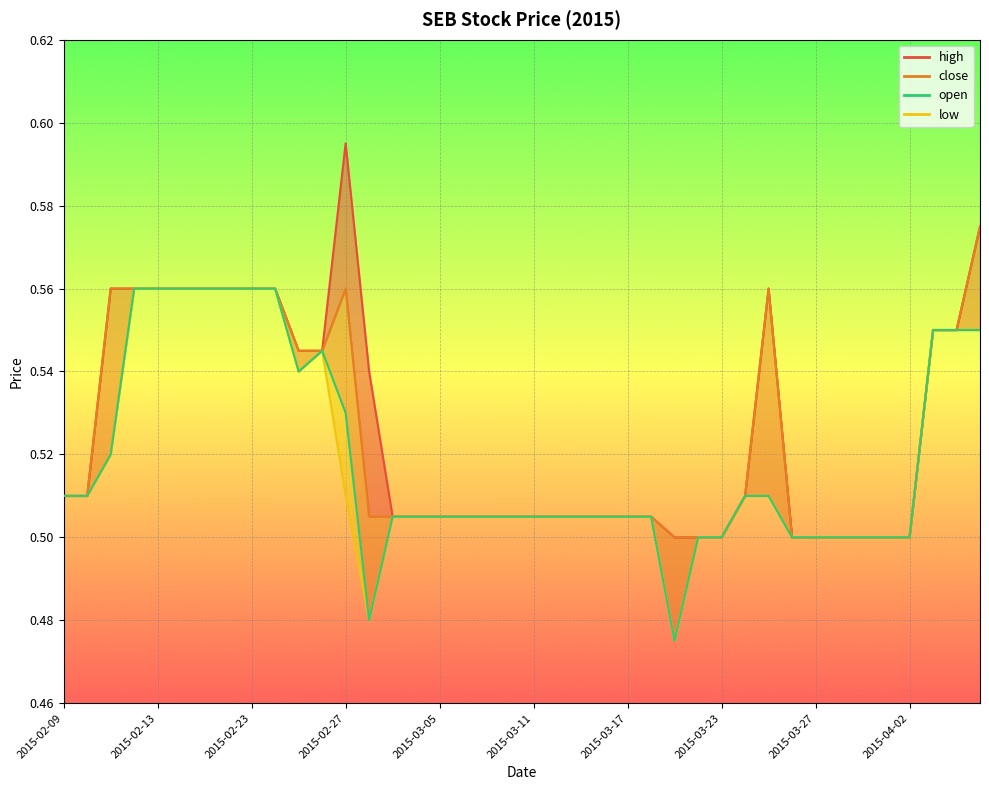

Reading left to right, extract all data points from this chart.

high line: 0.5	0.5	0.6	0.6	0.6	0.6	0.6	0.6	0.6	0.6	0.5	0.5	0.6	0.5	0.5	0.5	0.5	0.5	0.5	0.5	0.5	0.5	0.5	0.5	0.5	0.5	0.5	0.5	0.5	0.5	0.6	0.5	0.5	0.5	0.5	0.5	0.5	0.6	0.6	0.6
close line: 0.5	0.5	0.6	0.6	0.6	0.6	0.6	0.6	0.6	0.6	0.5	0.5	0.6	0.5	0.5	0.5	0.5	0.5	0.5	0.5	0.5	0.5	0.5	0.5	0.5	0.5	0.5	0.5	0.5	0.5	0.6	0.5	0.5	0.5	0.5	0.5	0.5	0.6	0.6	0.6
low line: 0.5	0.5	0.5	0.6	0.6	0.6	0.6	0.6	0.6	0.6	0.5	0.5	0.5	0.5	0.5	0.5	0.5	0.5	0.5	0.5	0.5	0.5	0.5	0.5	0.5	0.5	0.5	0.5	0.5	0.5	0.5	0.5	0.5	0.5	0.5	0.5	0.5	0.6	0.6	0.6
open: 0.5	0.5	0.5	0.6	0.6	0.6	0.6	0.6	0.6	0.6	0.5	0.5	0.5	0.5	0.5	0.5	0.5	0.5	0.5	0.5	0.5	0.5	0.5	0.5	0.5	0.5	0.5	0.5	0.5	0.5	0.5	0.5	0.5	0.5	0.5	0.5	0.5	0.6	0.6	0.6